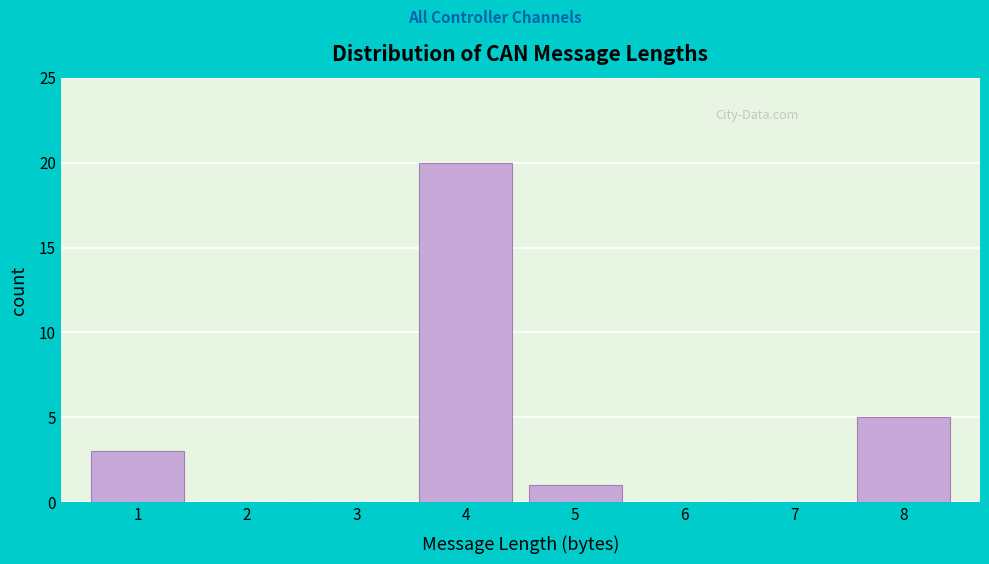

Reading left to right, extract all data points from this chart.

1=3	2=0	3=0	4=20	5=1	6=0	7=0	8=5